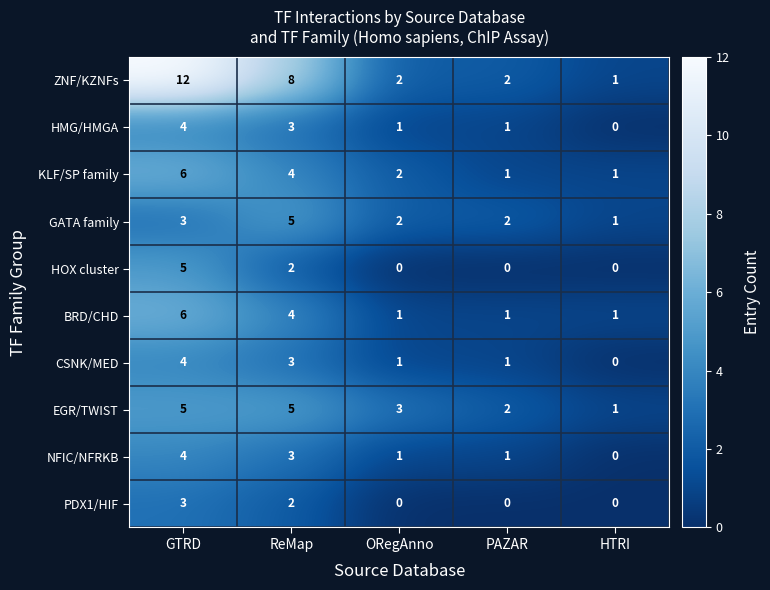

What is the average value of the EGR/TWIST series?

3